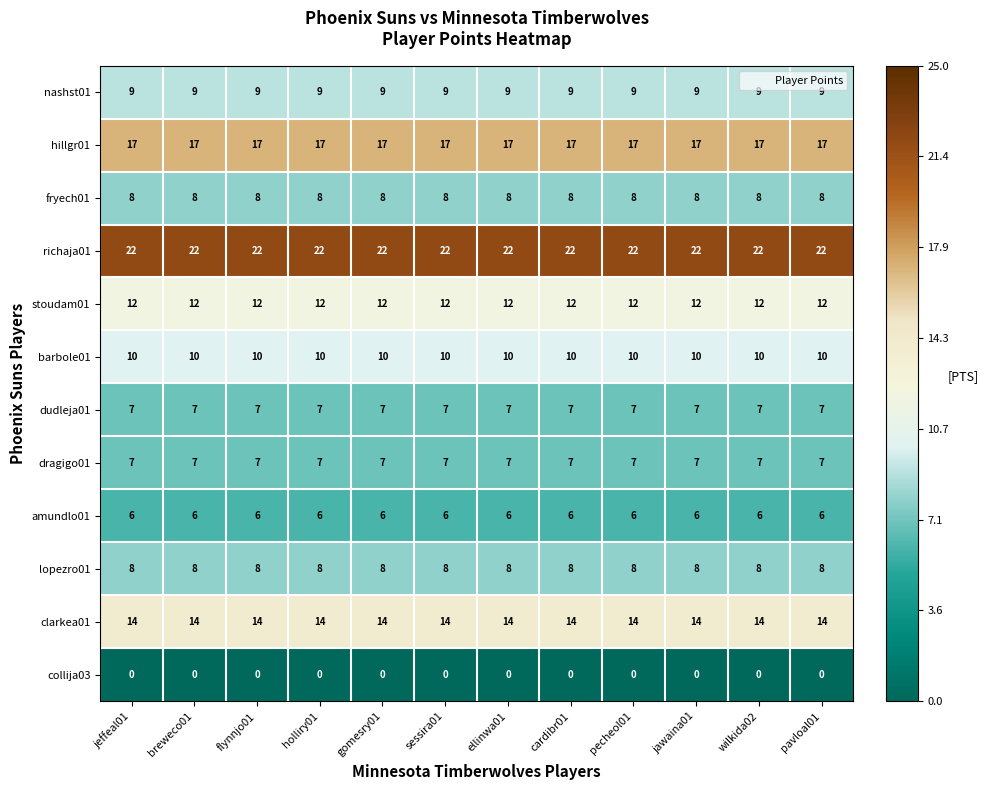

Is it true that fryech01 equals 5 at jawaina01?

False